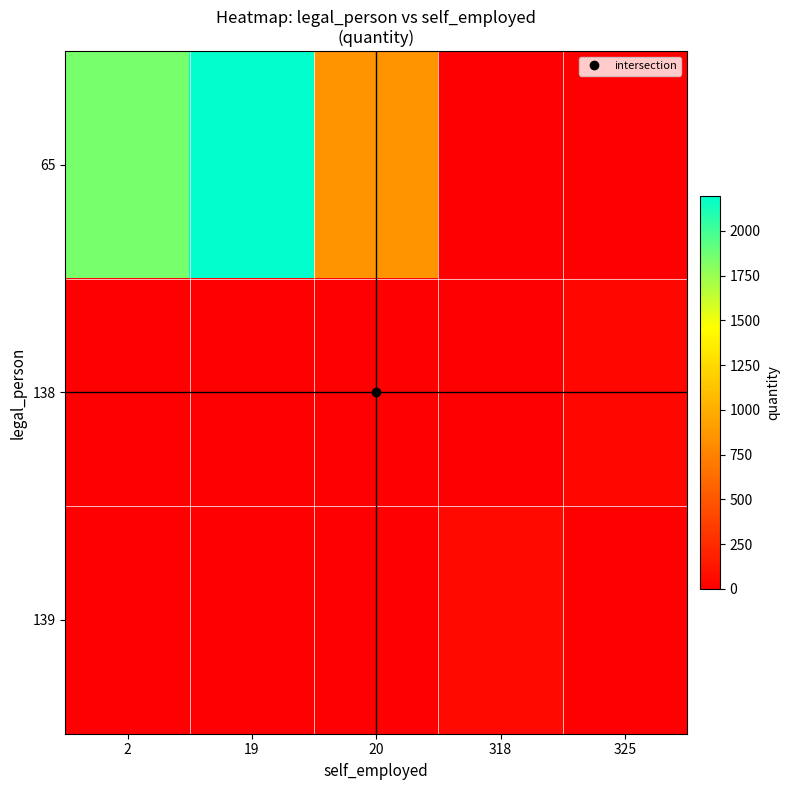

Which series has the widest spread of values?

65